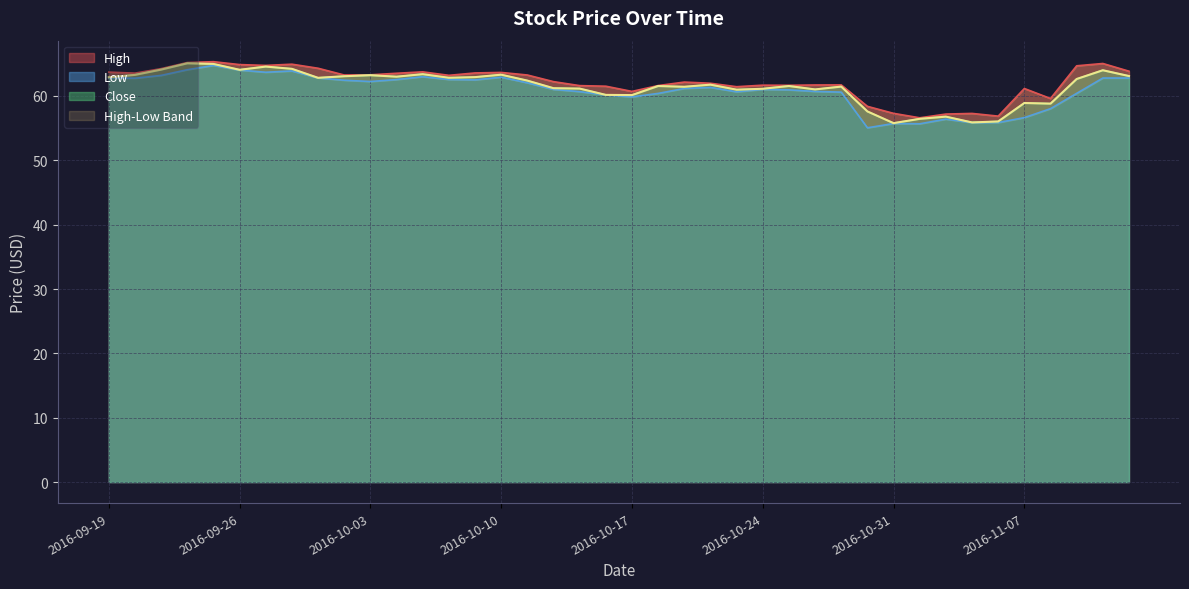

Reading left to right, what are all the values shown in this chart?

High: 63.7	63.5	64.2	65.2	65.3	64.9	64.8	64.9	64.3	63.3	63.3	63.5	63.8	63.2	63.6	63.7	63.3	62.2	61.6	61.5	60.7	61.6	62.2	62.0	61.4	61.7	61.7	61.7	61.7	58.4	57.3	56.6	57.2	57.3	56.9	61.2	59.6	64.7	65.1	63.8
Low: 62.8	62.8	63.2	64.1	64.8	64.0	63.7	63.9	62.8	62.5	62.2	62.5	63.0	62.6	62.5	62.9	62.0	61.0	60.7	60.2	59.9	60.4	61.2	61.3	60.7	61.0	61.0	60.7	60.6	55.1	55.7	55.7	56.4	55.8	55.9	56.6	58.0	60.4	62.8	62.8
Close: 62.9	63.3	64.1	65.1	65.0	64.1	64.6	64.2	62.8	63.1	63.2	63.0	63.4	62.8	62.9	63.3	62.4	61.2	61.2	60.2	60.1	61.5	61.4	61.8	61.0	61.1	61.5	61.0	61.5	57.6	55.8	56.5	56.8	55.9	56.0	58.9	58.8	62.6	64.0	63.1